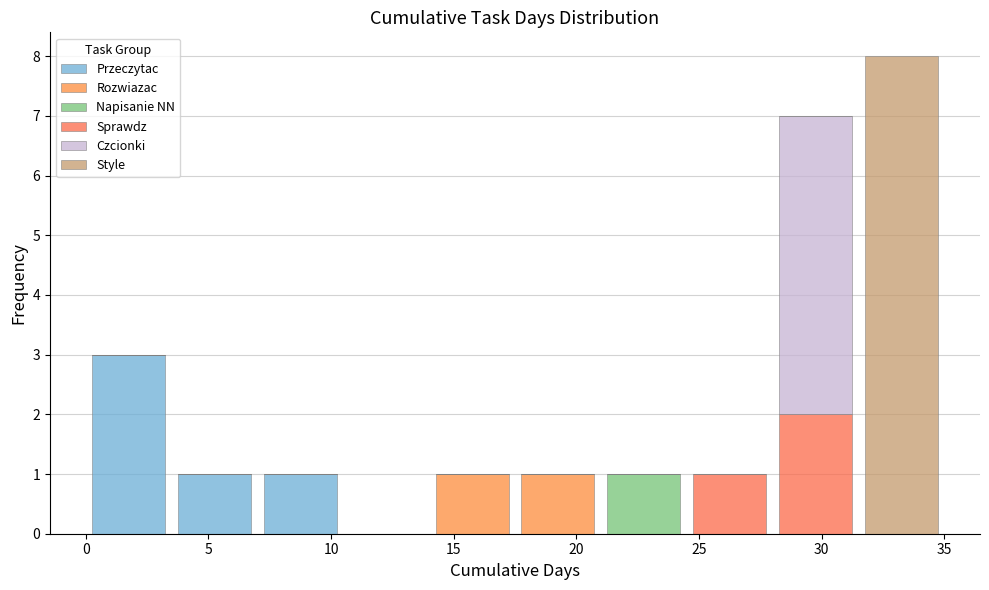

What is the total height of the stacked bar covering 7.0 to 10.5 on the x-axis? The values are not printed on the chart, so give them approximately, as read against the axis.

1